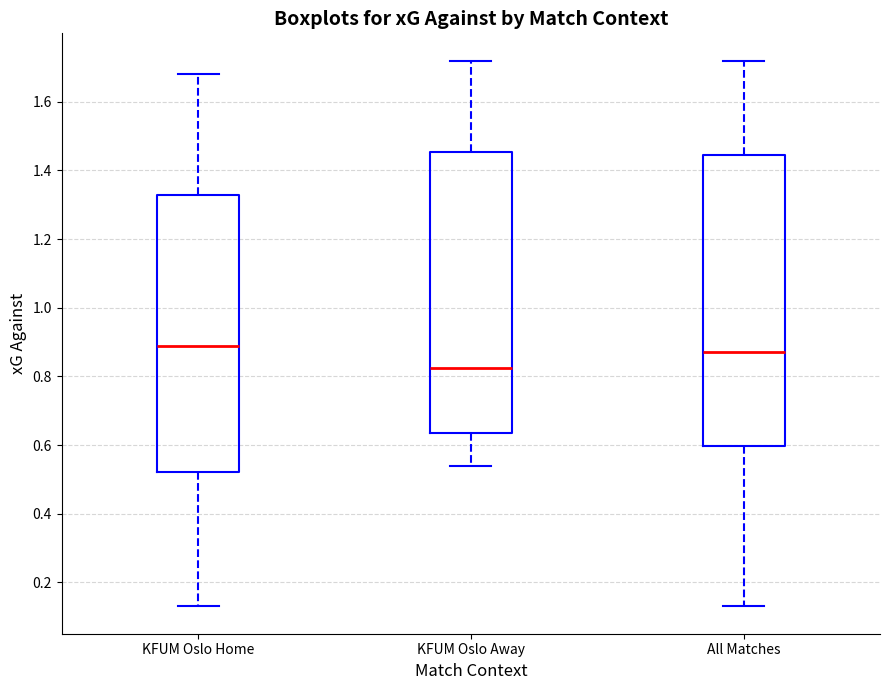

Comparing the boxes themselves (not the whiskers), which one is the tallest?

All Matches